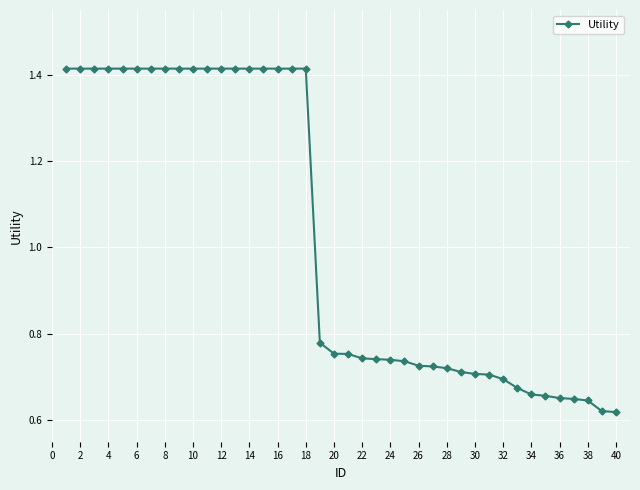

Count the values in the range 0 to 1.

22